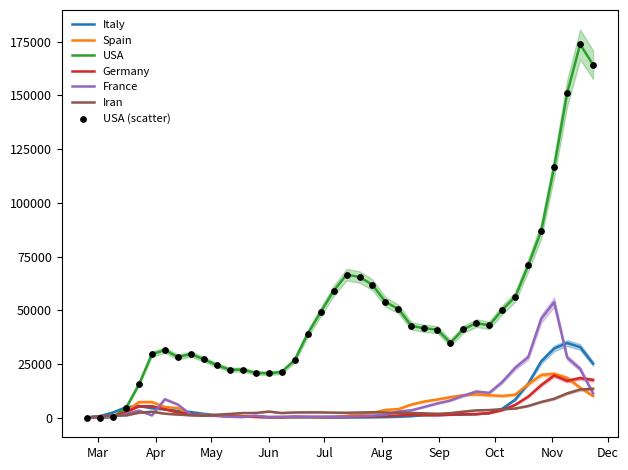

Which series reaches the maximum Y coordinate?

USA